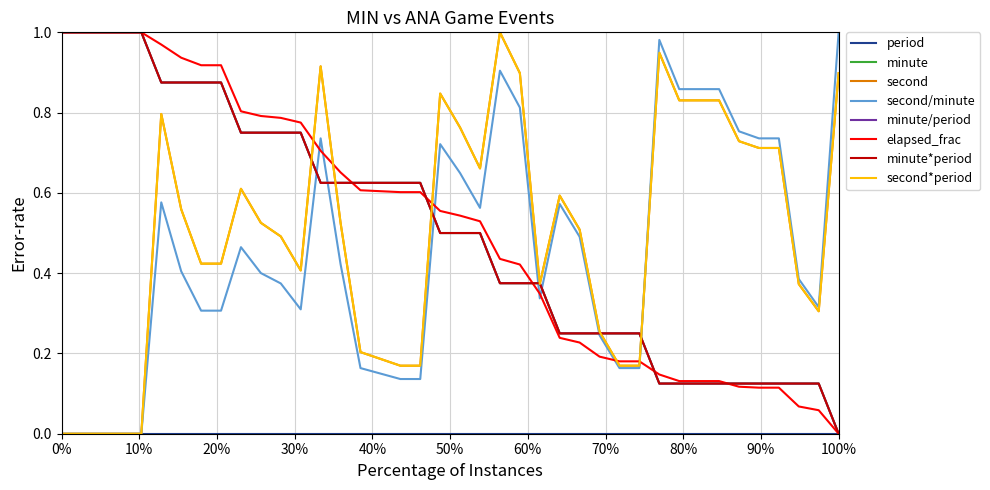

Does the chart display data point markers on the line(s)?

No